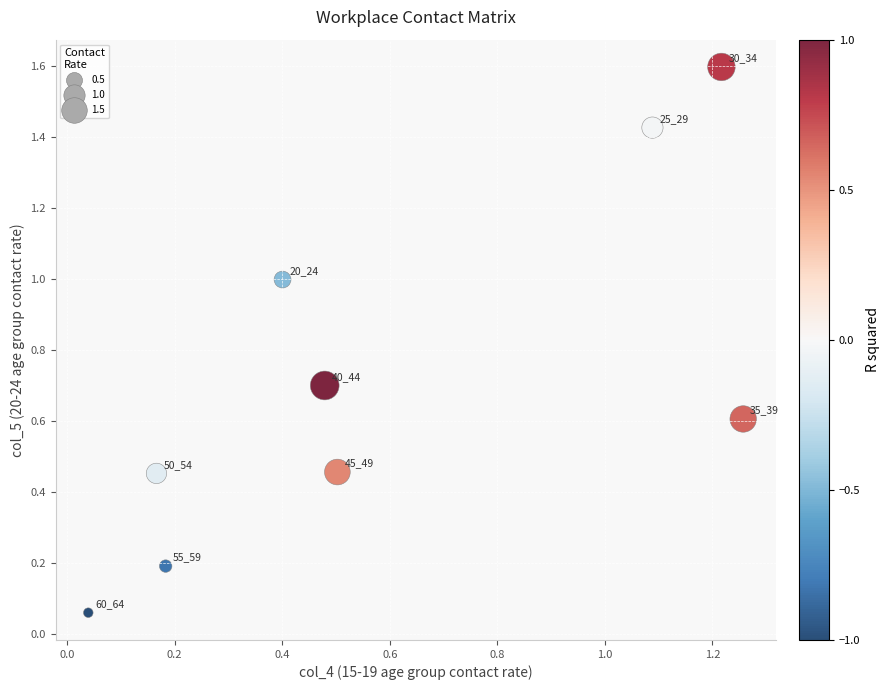

What is the range of Y values (max minus min)?

1.5